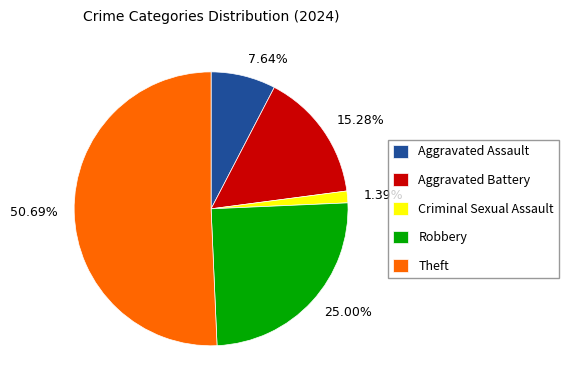

To the nearest percent, what percentage of the pie is Aggravated Battery?

15%